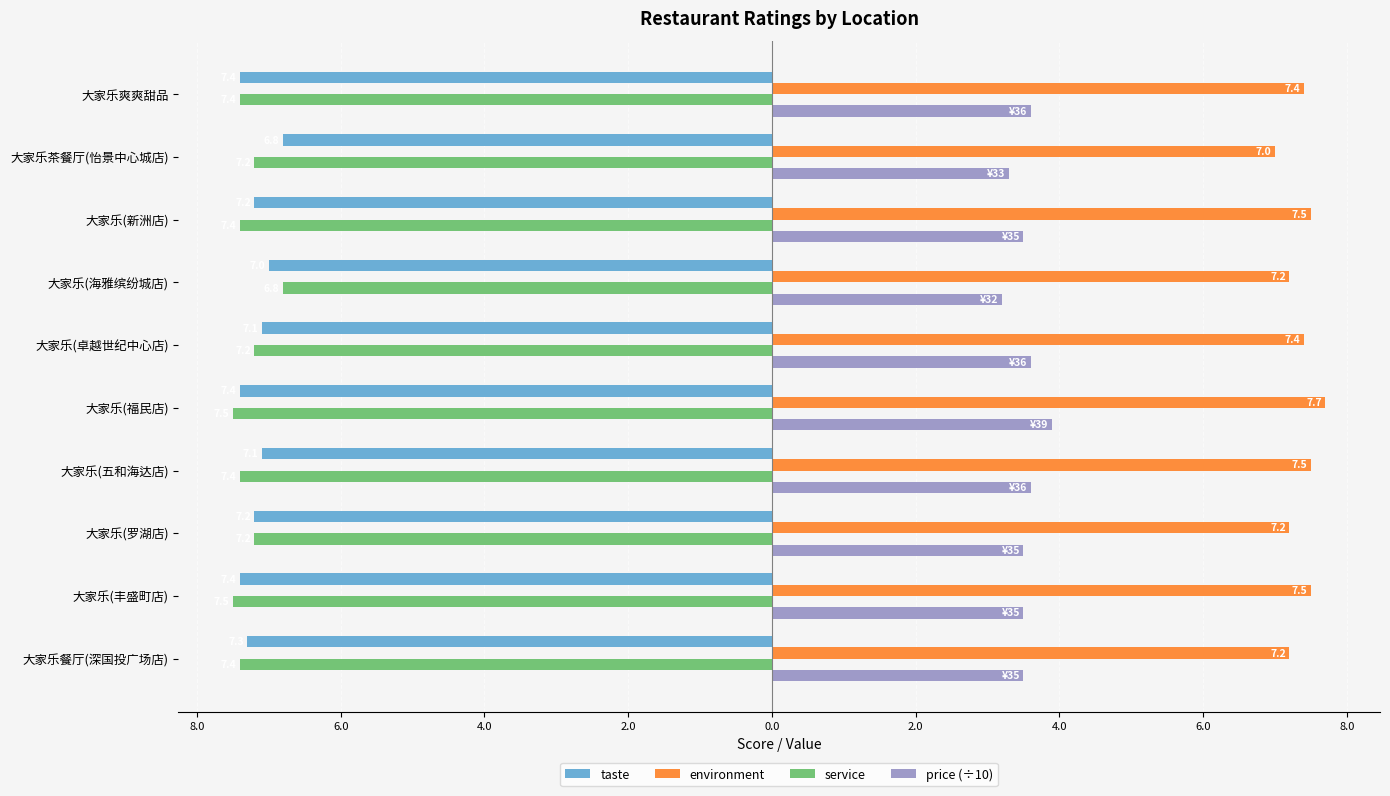

What is the smallest value displayed?

-7.5